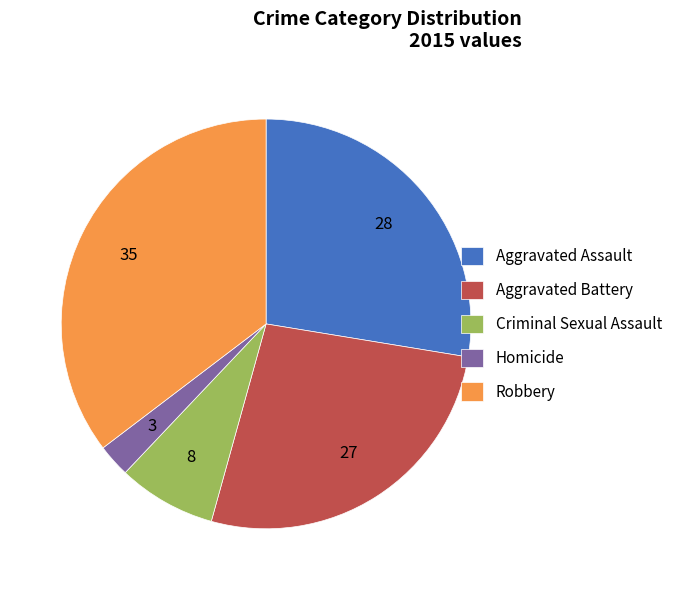

Is Aggravated Assault the majority of the pie?

No